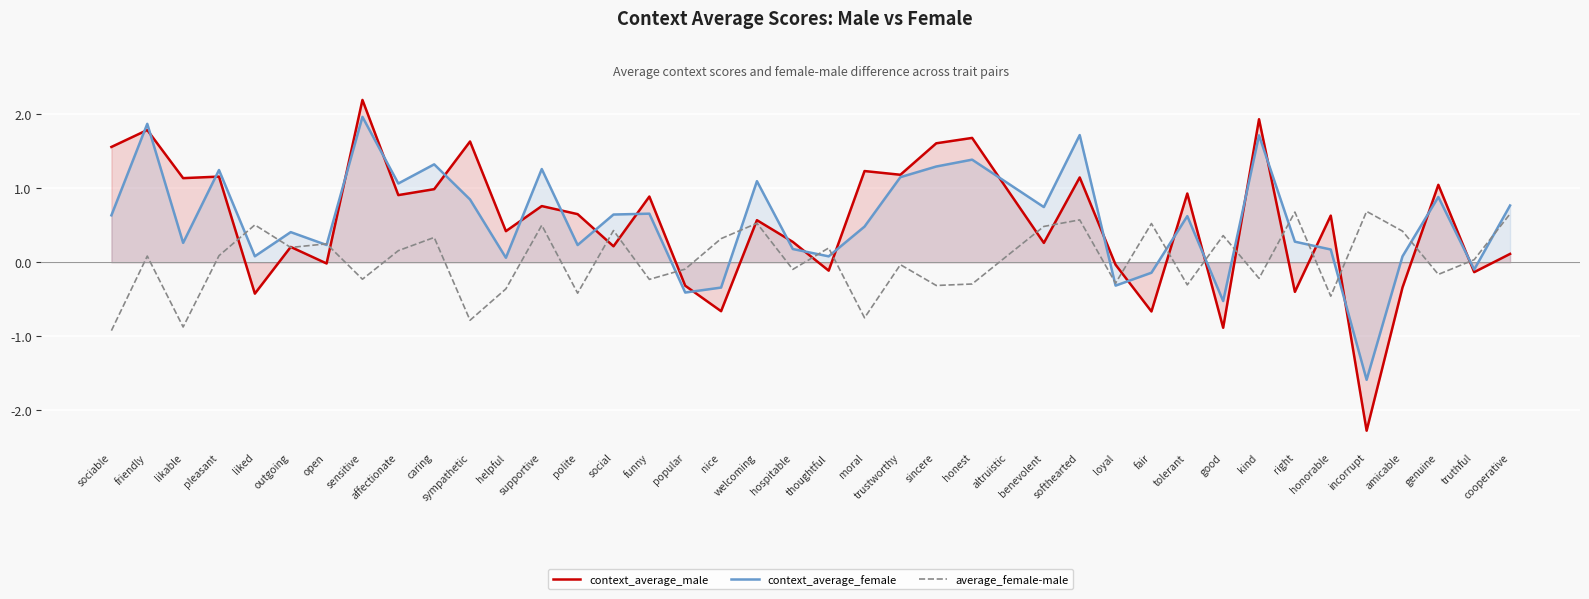

What is the sum of all context_average_female values?

23.1